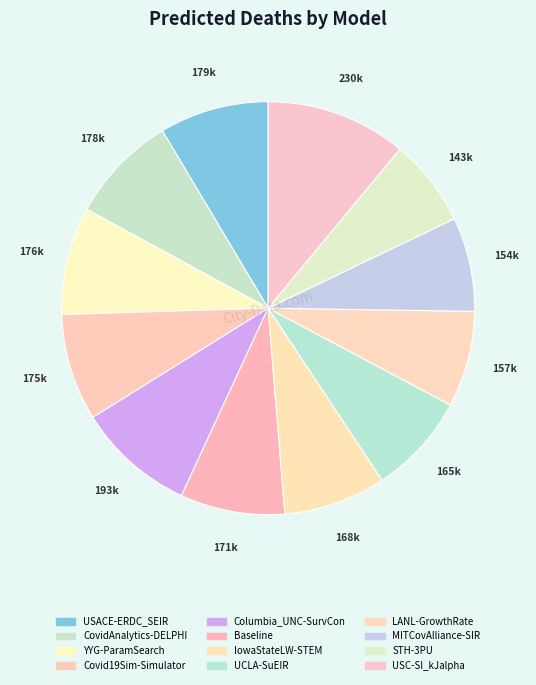

Which slice is the largest?

USC-SI_kJalpha